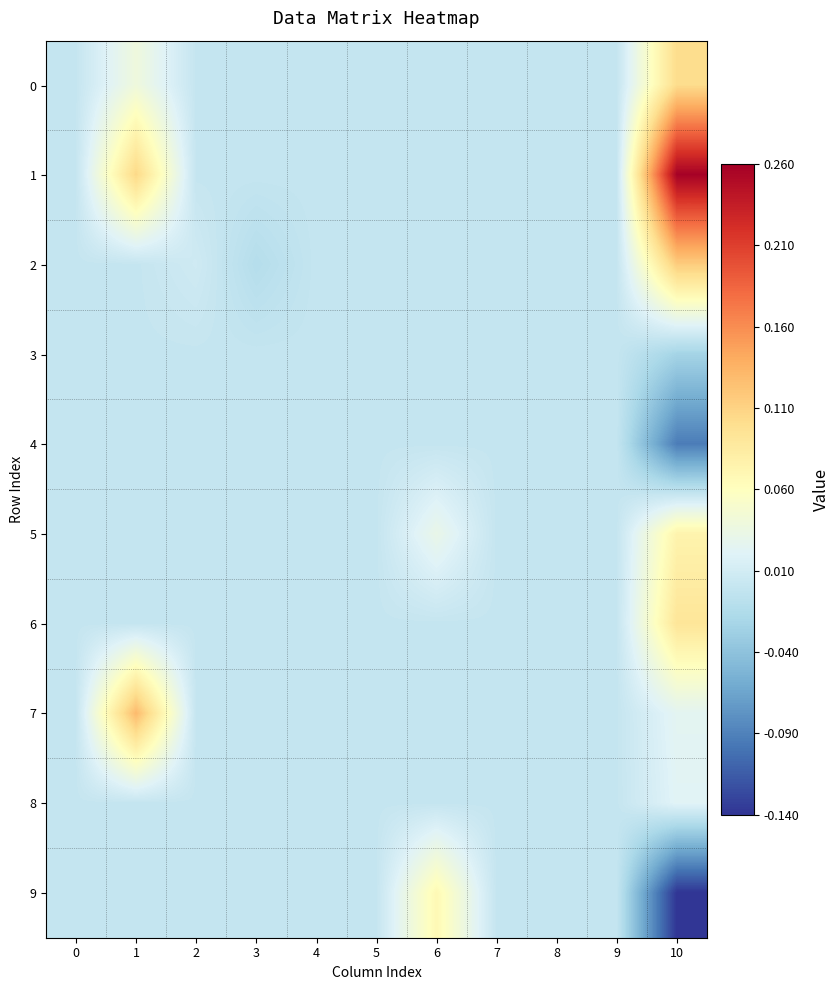

Reading left to right, what are all the values shown in this chart?

0: 0=0.0	1=0.0	2=0.0	3=0.0	4=0.0	5=0.0	6=0.0	7=0.0	8=0.0	9=0.0	10=0.1
1: 0=0.0	1=0.1	2=0.0	3=0.0	4=0.0	5=0.0	6=0.0	7=0.0	8=0.0	9=0.0	10=0.3
2: 0=0.0	1=0.0	2=0.0	3=-0.0	4=0.0	5=0.0	6=0.0	7=0.0	8=0.0	9=0.0	10=0.1
3: 0=0.0	1=0.0	2=0.0	3=0.0	4=0.0	5=0.0	6=0.0	7=0.0	8=0.0	9=0.0	10=-0.0
4: 0=0.0	1=0.0	2=0.0	3=0.0	4=0.0	5=0.0	6=0.0	7=0.0	8=0.0	9=0.0	10=-0.1
5: 0=0.0	1=0.0	2=0.0	3=0.0	4=0.0	5=0.0	6=0.0	7=0.0	8=0.0	9=0.0	10=0.1
6: 0=0.0	1=0.0	2=0.0	3=0.0	4=0.0	5=0.0	6=0.0	7=0.0	8=0.0	9=0.0	10=0.1
7: 0=0.0	1=0.1	2=0.0	3=0.0	4=0.0	5=0.0	6=0.0	7=0.0	8=0.0	9=0.0	10=0.0
8: 0=0.0	1=0.0	2=0.0	3=0.0	4=0.0	5=0.0	6=0.0	7=0.0	8=0.0	9=0.0	10=0.0
9: 0=0.0	1=0.0	2=0.0	3=0.0	4=0.0	5=0.0	6=0.1	7=0.0	8=0.0	9=0.0	10=-0.1